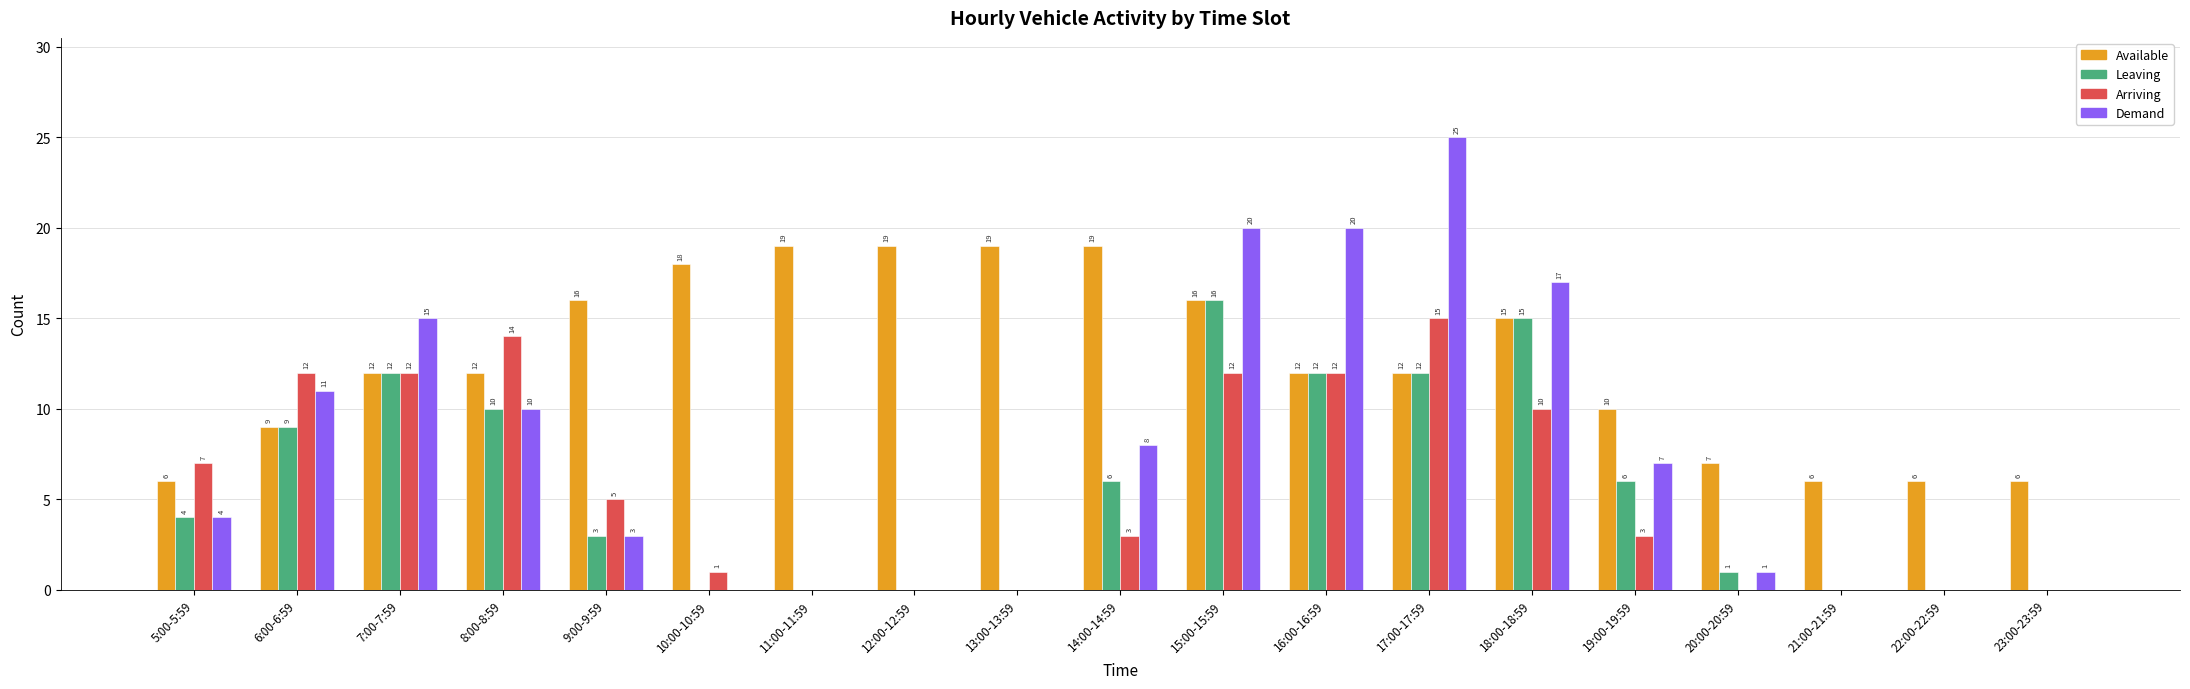

What is the average value of the Arriving series?

6